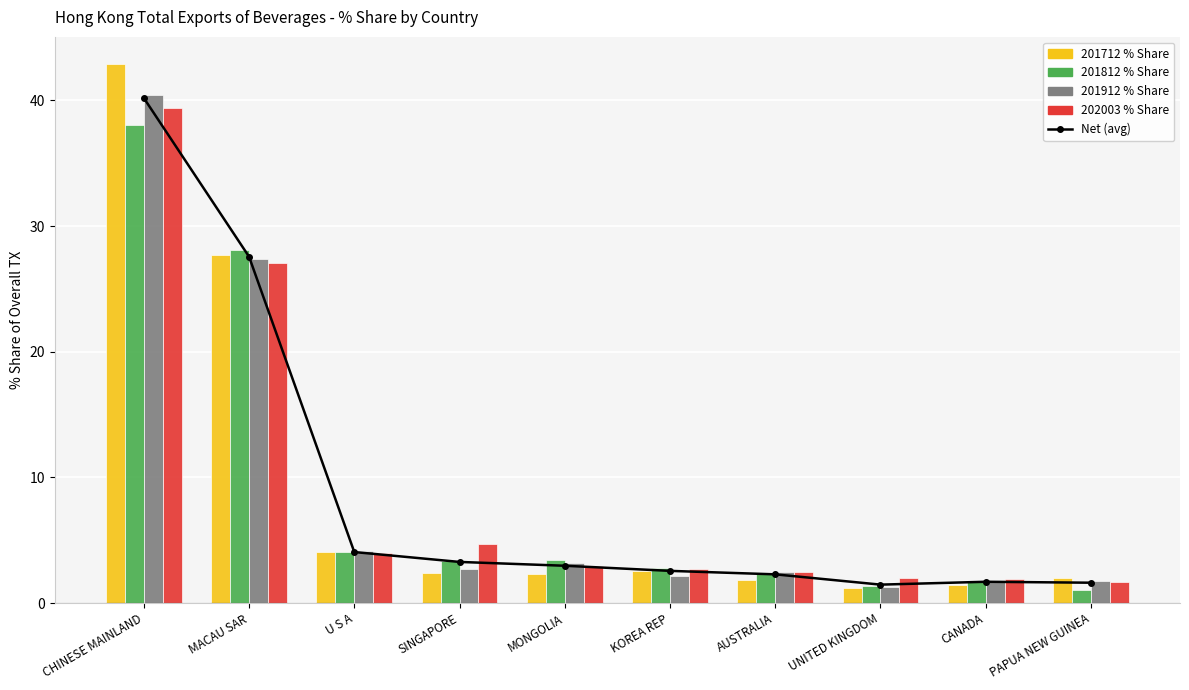

At which category is the sum across all series the highest?

CHINESE MAINLAND